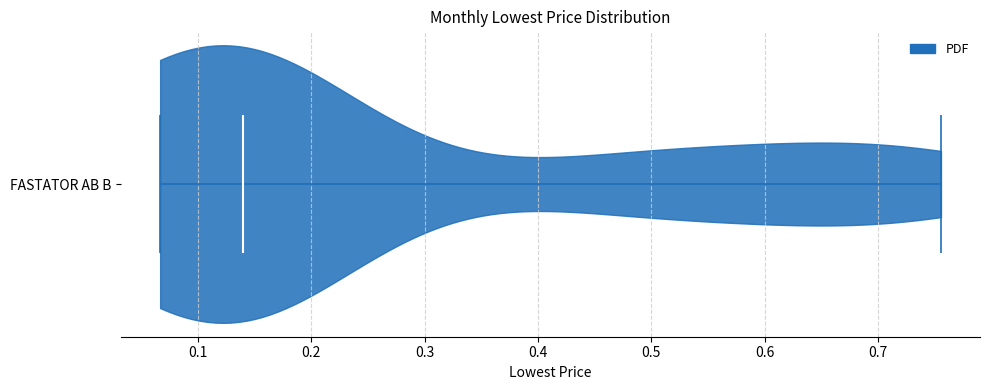

Read this violin plot against the x-axis: where its median line is, and the lowest and highest points the violin reaches. The values are not printed on the chart, so give them approximately, as read against the axis.

median line 0.14, lowest point 0.07, highest point 0.76